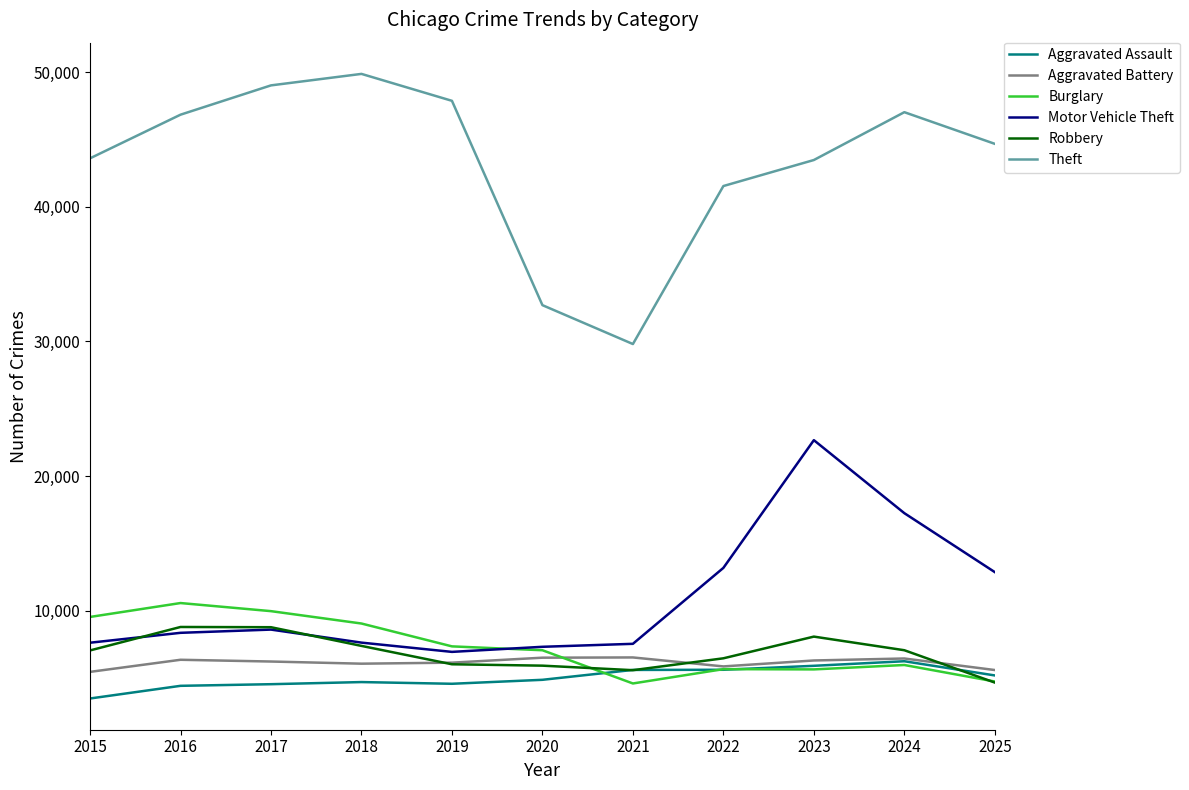

Is the value of Theft at 2025 greater than the value of Burglary at 2023?

Yes